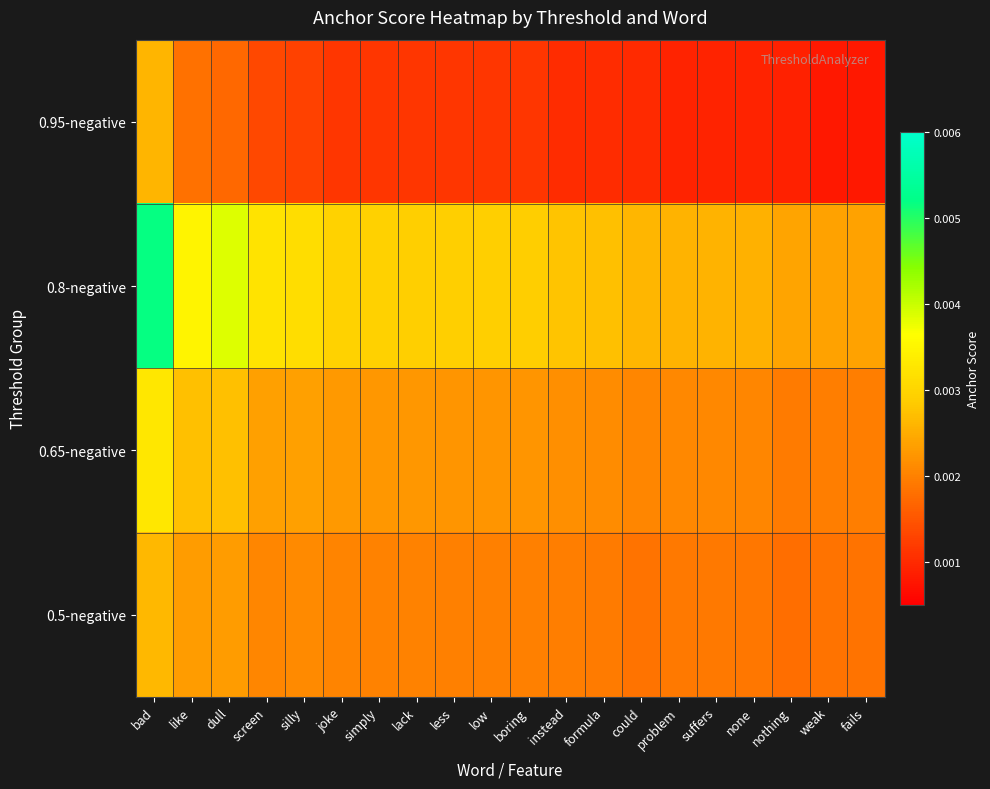

Which has a higher value, fails or could?

could